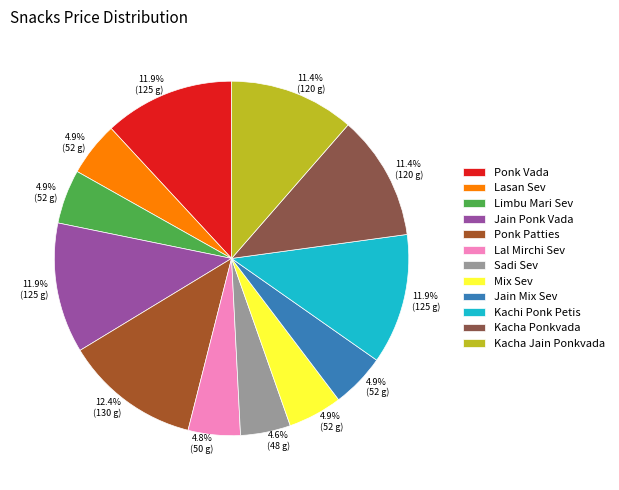

Is there a majority slice in this chart?

No